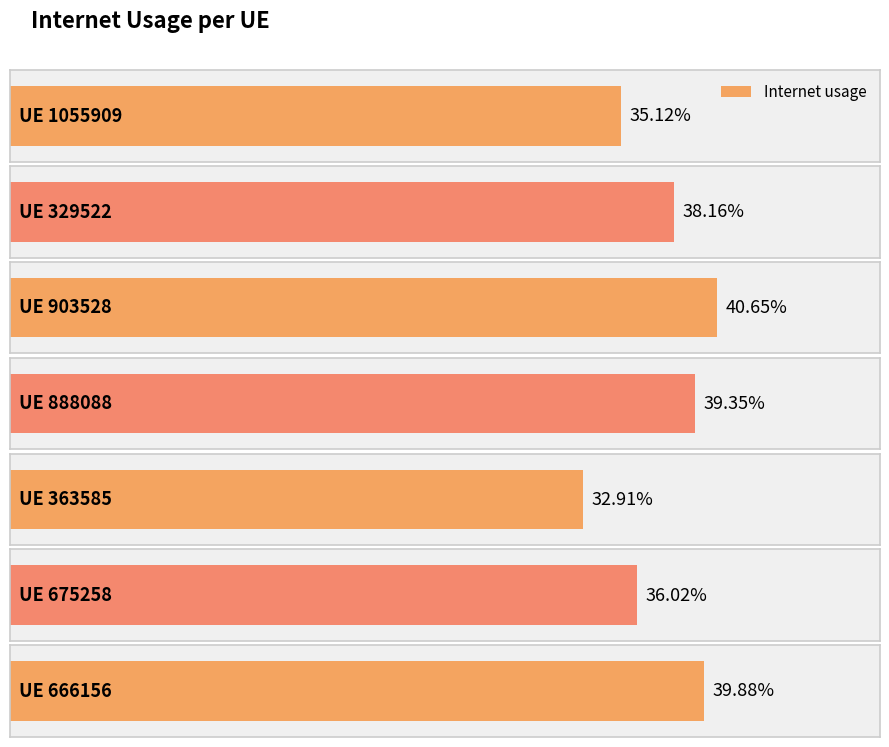

Reading left to right, extract all data points from this chart.

0.4	0.4	0.4	0.4	0.3	0.4	0.4